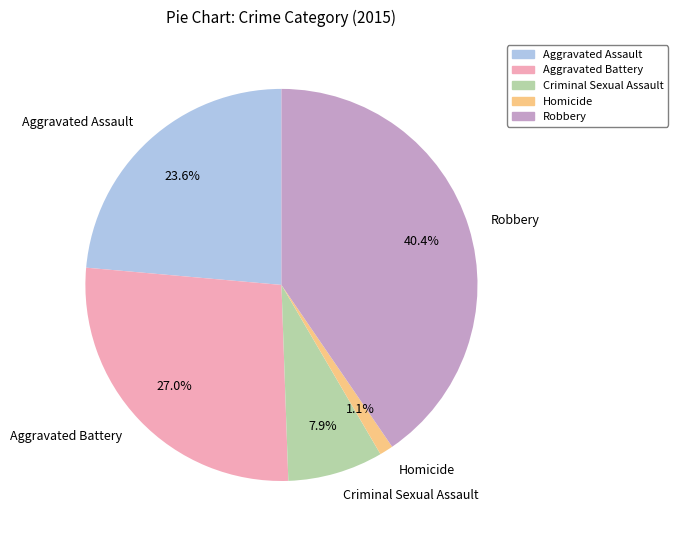

Does any single category account for the majority?

No